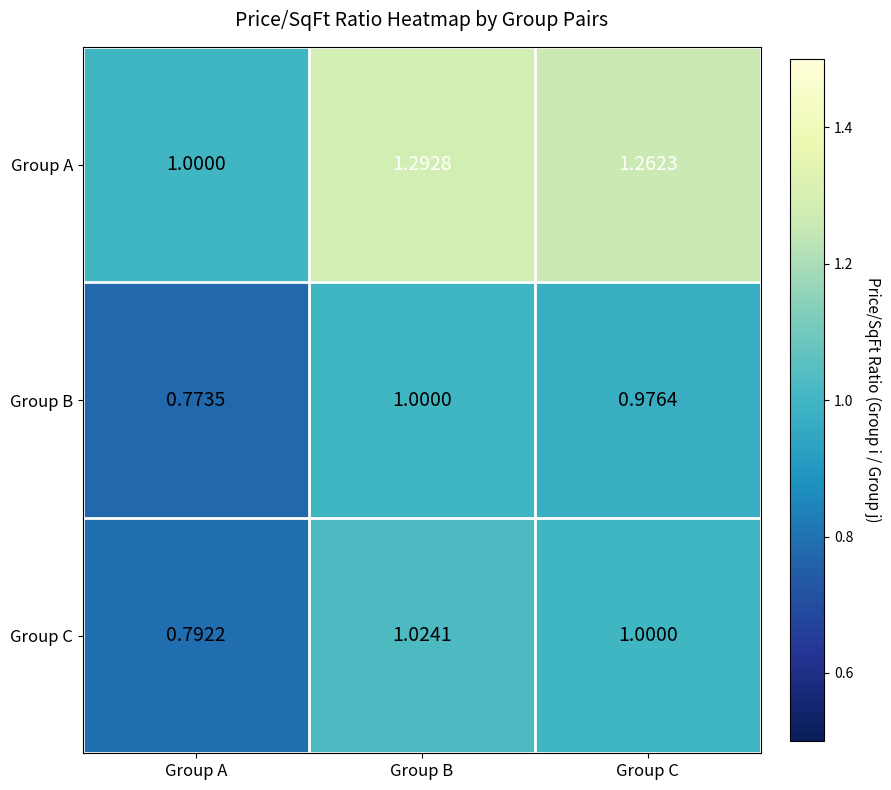

Which series has the widest spread of values?

Group A